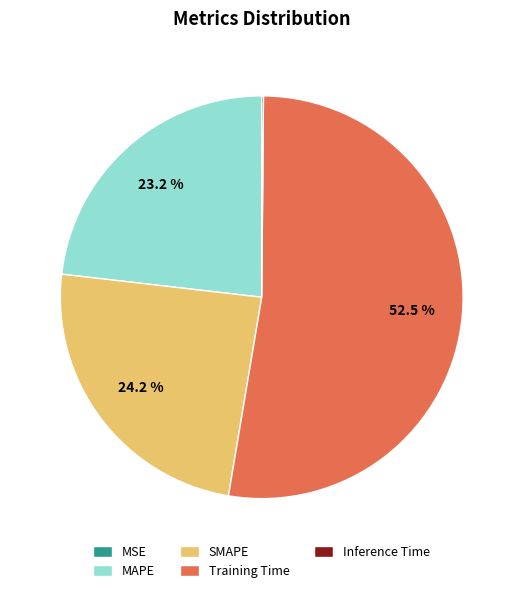

Do MAPE and Training Time together represent more than half of the pie?

Yes